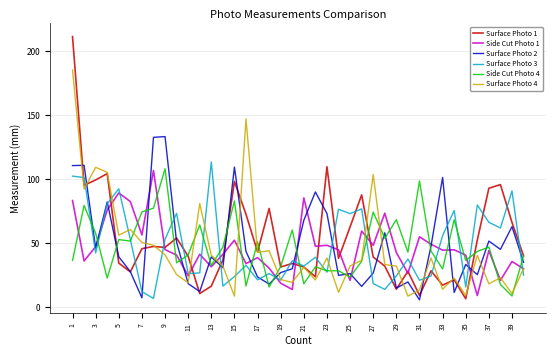

True or false: Surface Photo 3 and Side Cut Photo 1 intersect in this chart.

True